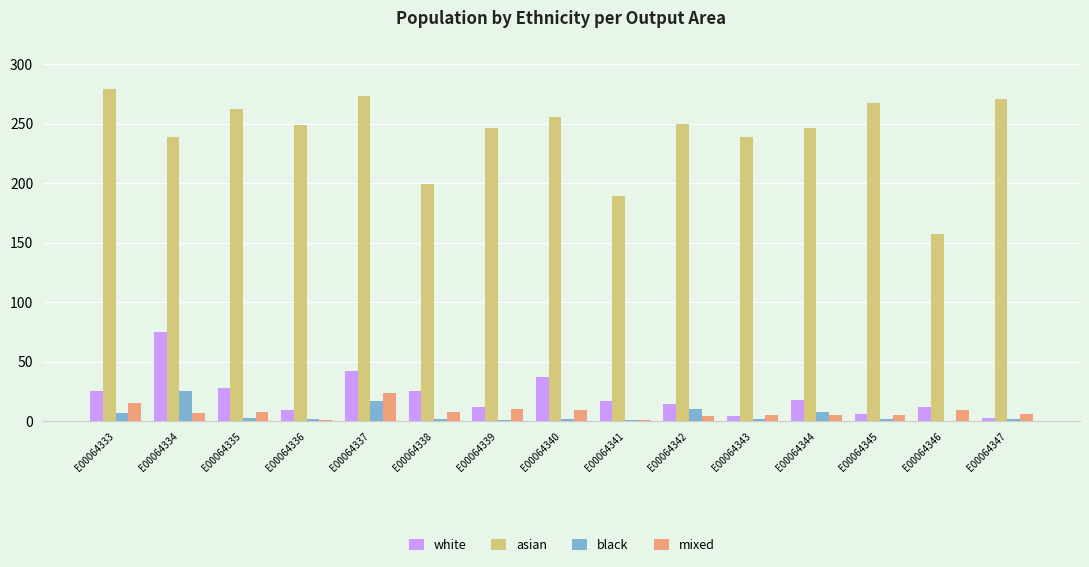

Which series has the largest total across all categories?

asian